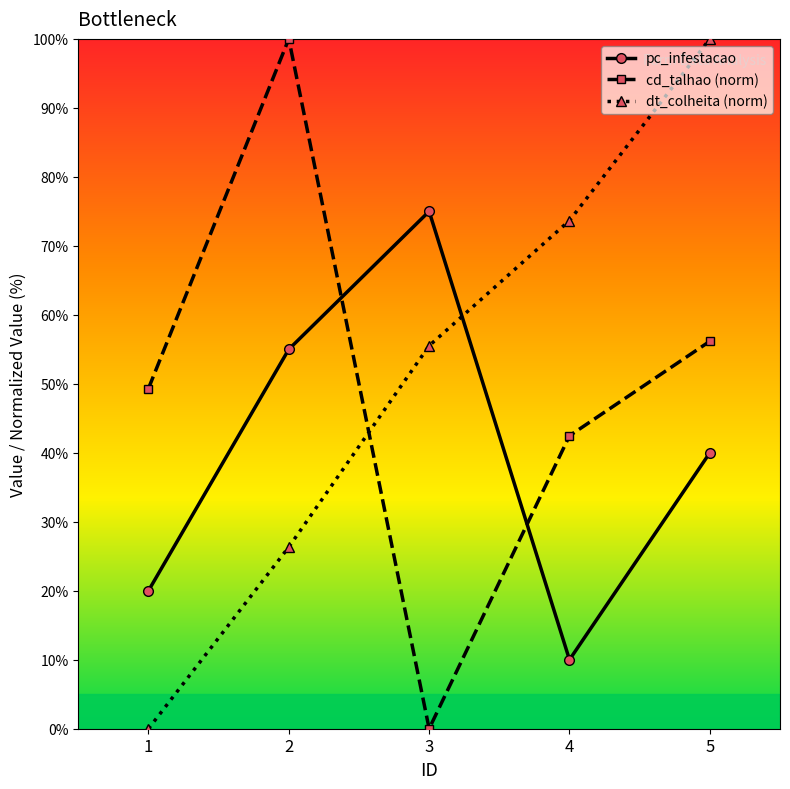

At which label is dt_colheita (norm) closest to 50?

3